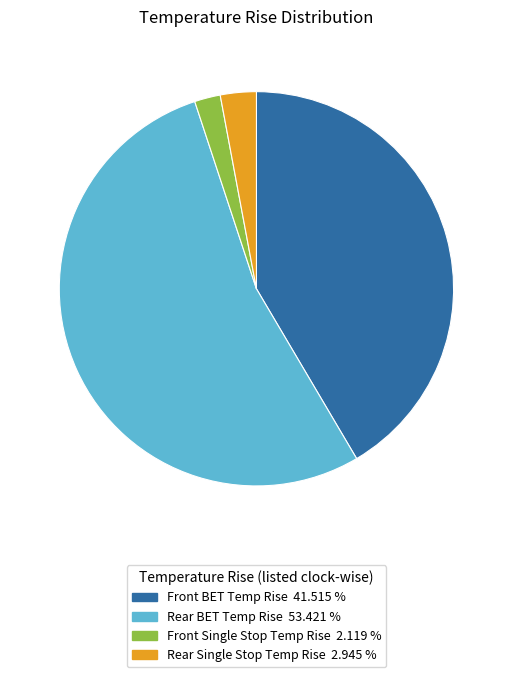

Do Rear BET Temp Rise 53.421 % and Rear Single Stop Temp Rise 2.945 % together represent more than half of the pie?

Yes